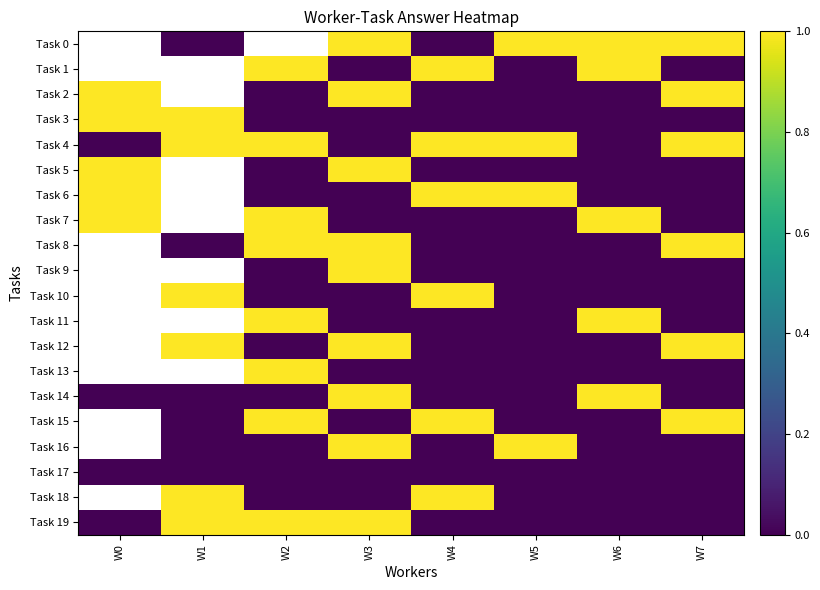

What is the total value across all series at W6?

5.0